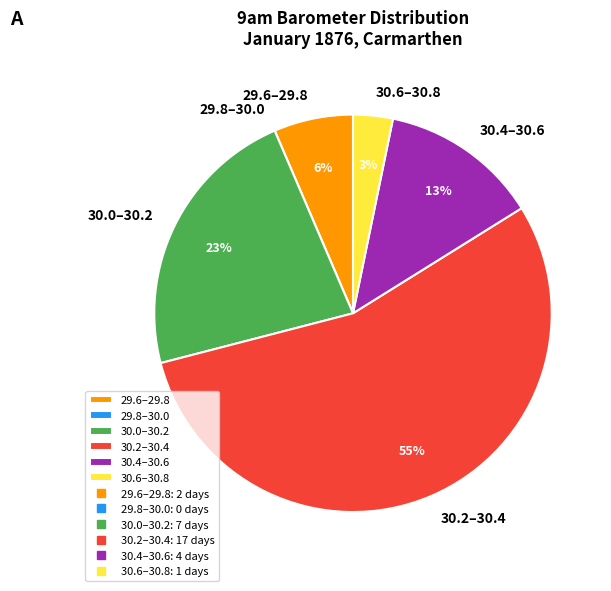

To the nearest percent, what is the average slice percentage?

17%